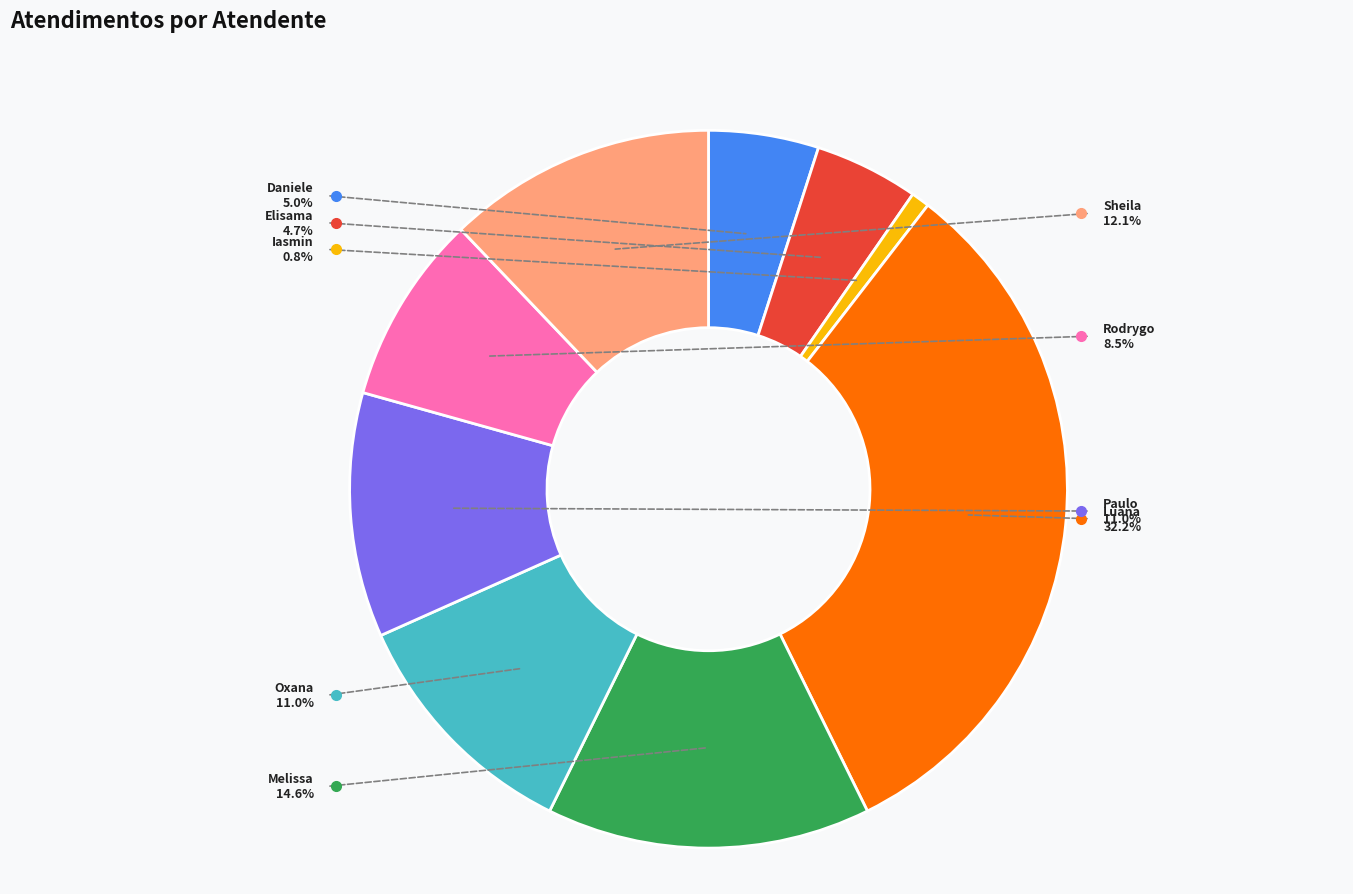

Rank the categories by value from lowest to highest.

Iasmin Correa de Lima, Elisama Walter Machado, Daniele Aparecida dos Santos, Rodrygo Moura Mujol, Oxana Andreli da Silva, Paulo Roberto da Silva Junior, Sheila Catarina de Campos, Melissa Maria Caleffi Zechini, Luana Cristine Sa dos Santos